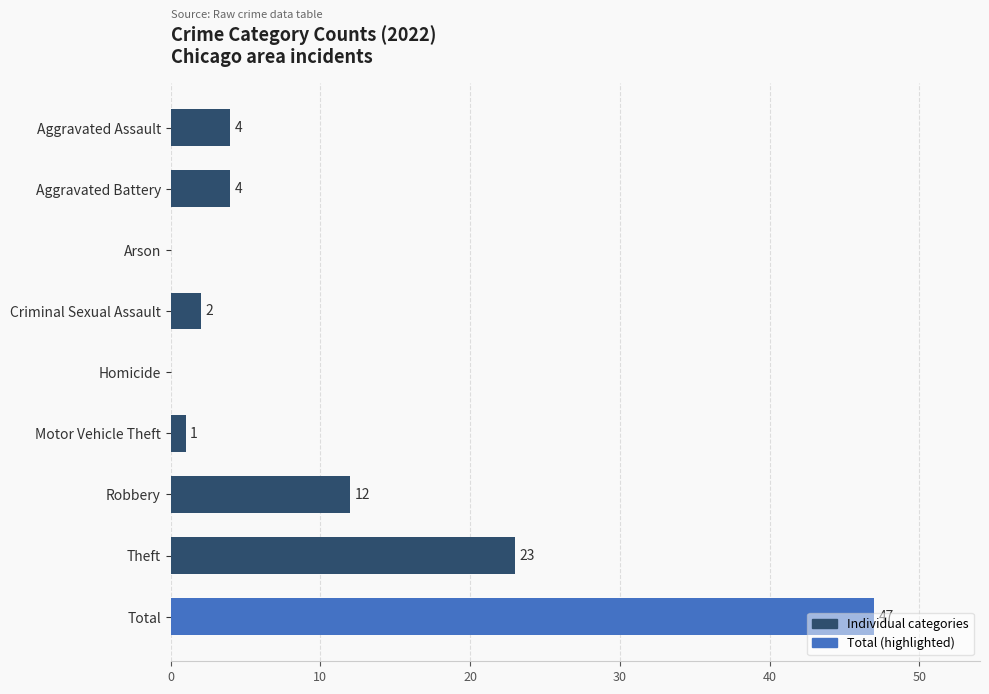

What is the approximate value at Theft, to the nearest 10?

20